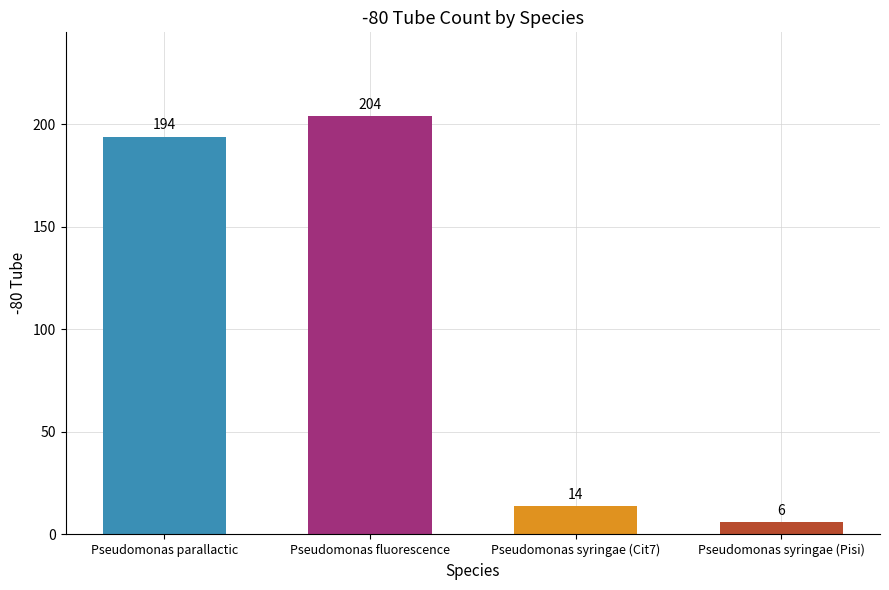

List the labels in order of value, smallest first.

Pseudomonas syringae (Pisi), Pseudomonas syringae (Cit7), Pseudomonas parallactic, Pseudomonas fluorescence